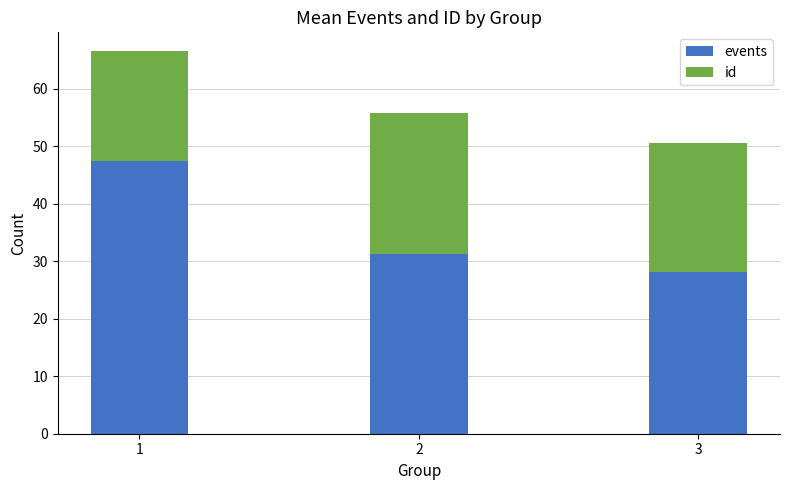

Which category has the lowest value in the events series?

3